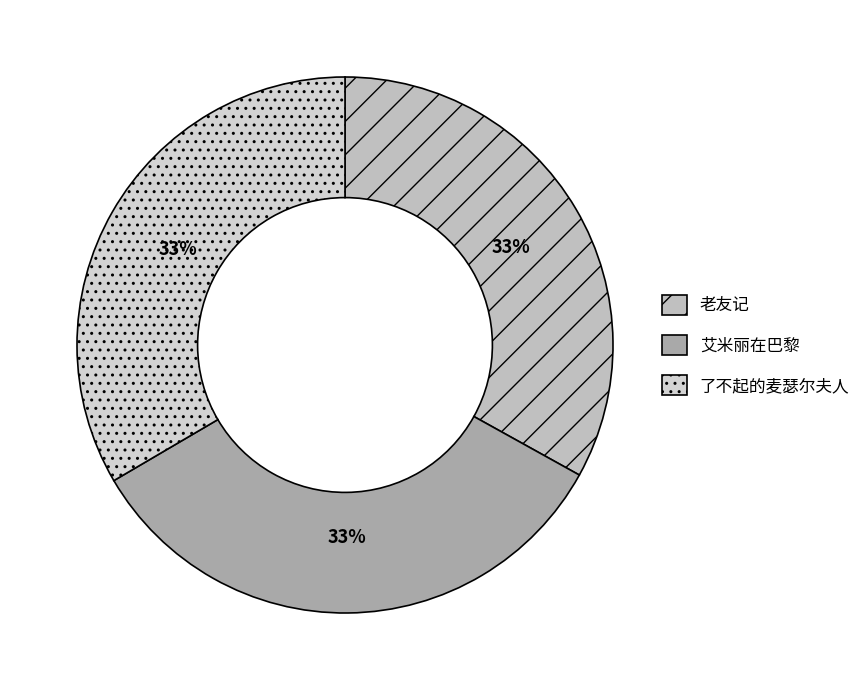

Rank the categories by value from highest to lowest.

艾米丽在巴黎, 了不起的麦瑟尔夫人, 老友记